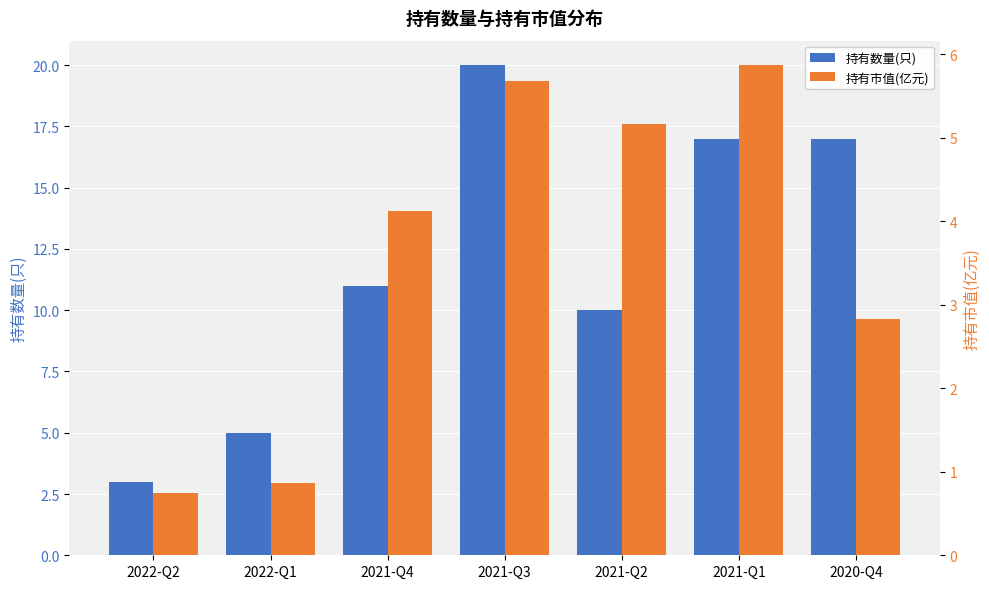

What is the difference between the maximum and minimum values in the 持有市值(亿元) series?

5.1